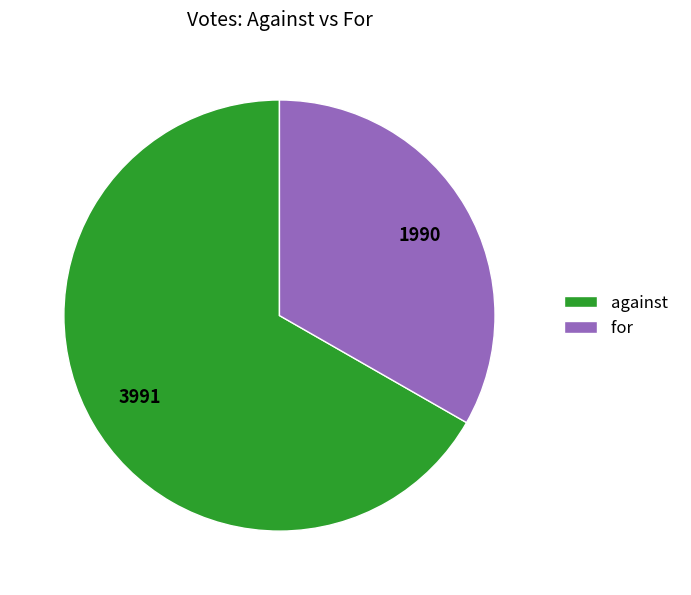

Is the sum of for and against greater than half?

Yes